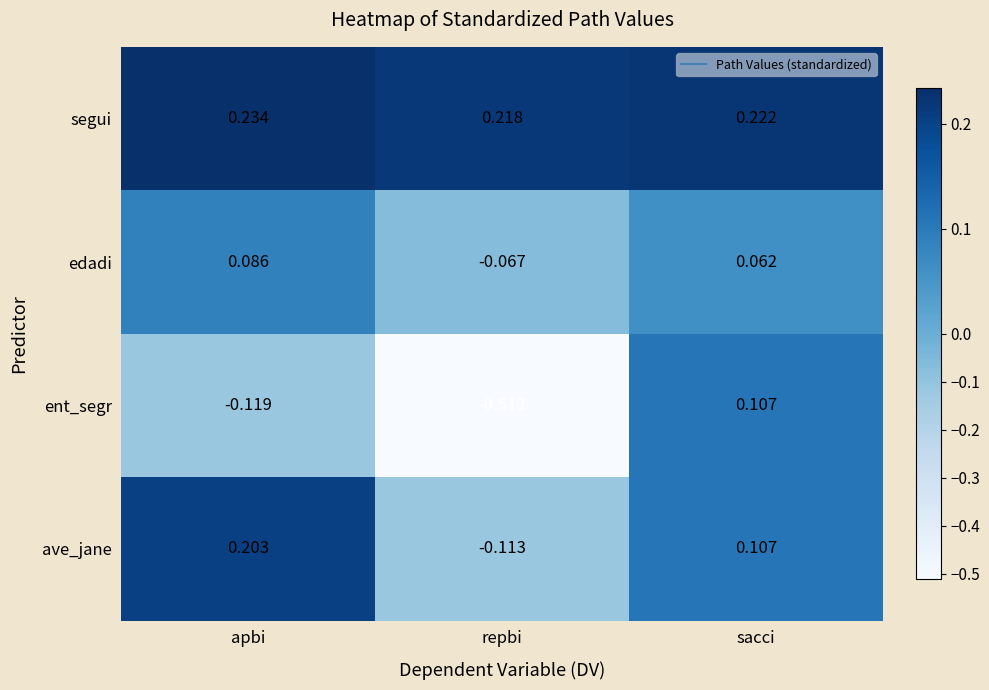

How many data points does each series have?

3